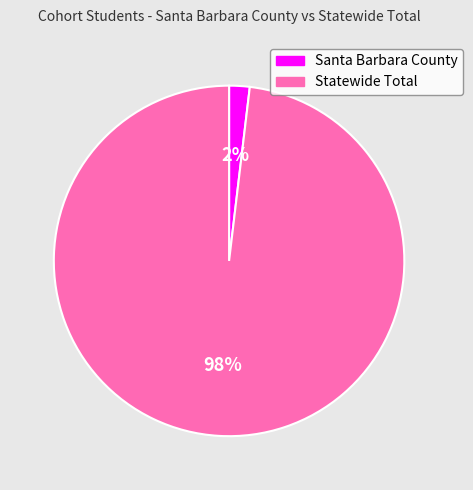

Is the sum of Santa Barbara County and Statewide Total greater than half?

Yes